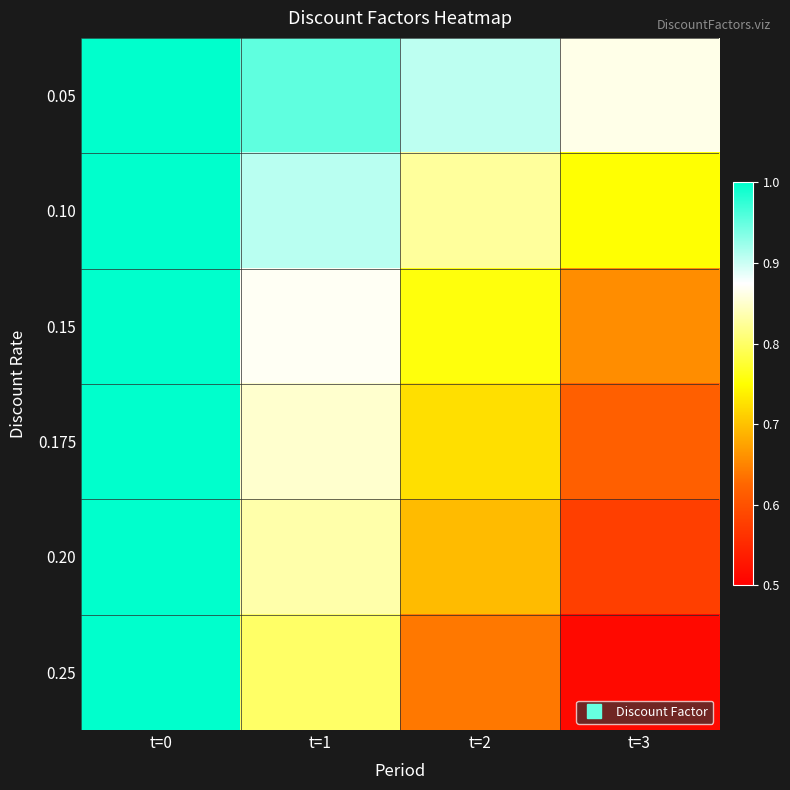

At t=2, list the series in order from smallest to largest.

0.25, 0.20, 0.175, 0.15, 0.10, 0.05